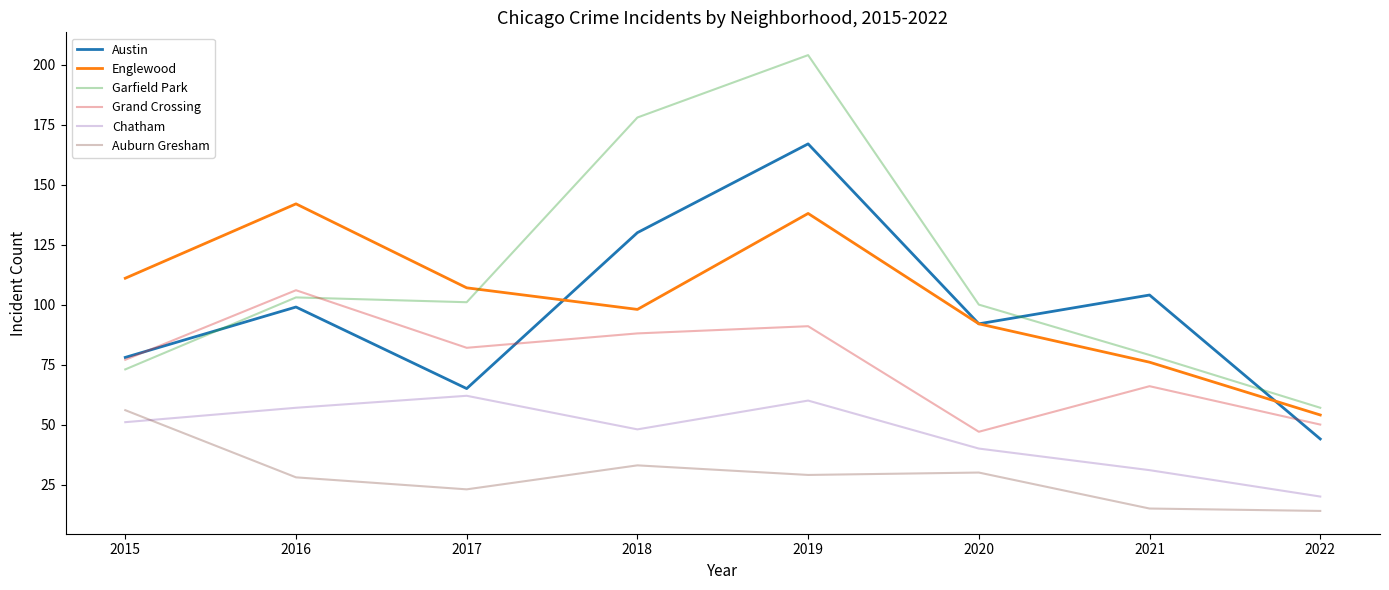

Which series changed the most between 2018 and 2021?

Garfield Park